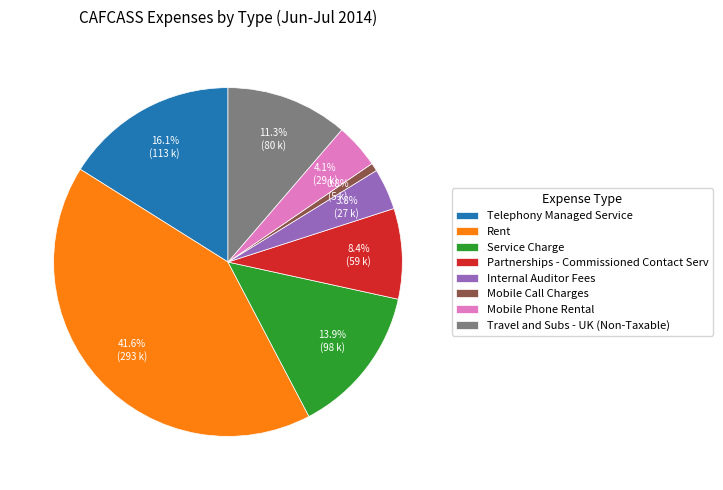

Which slice is the largest?

Rent